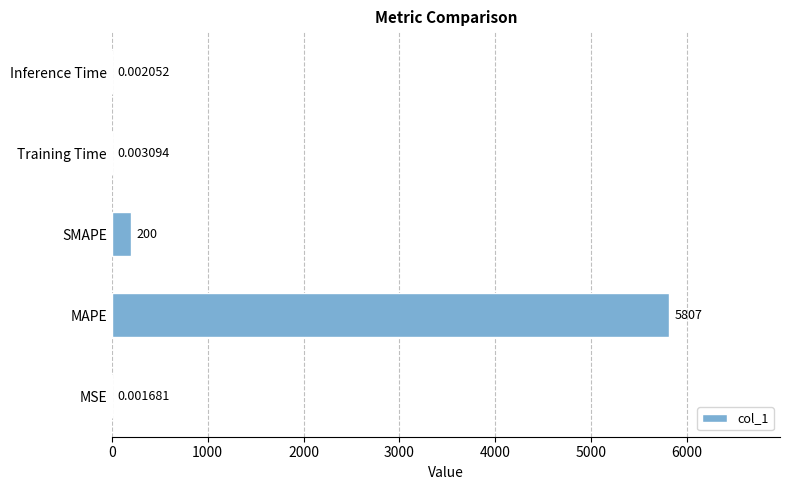

At which category does the chart reach its peak across all series?

MAPE